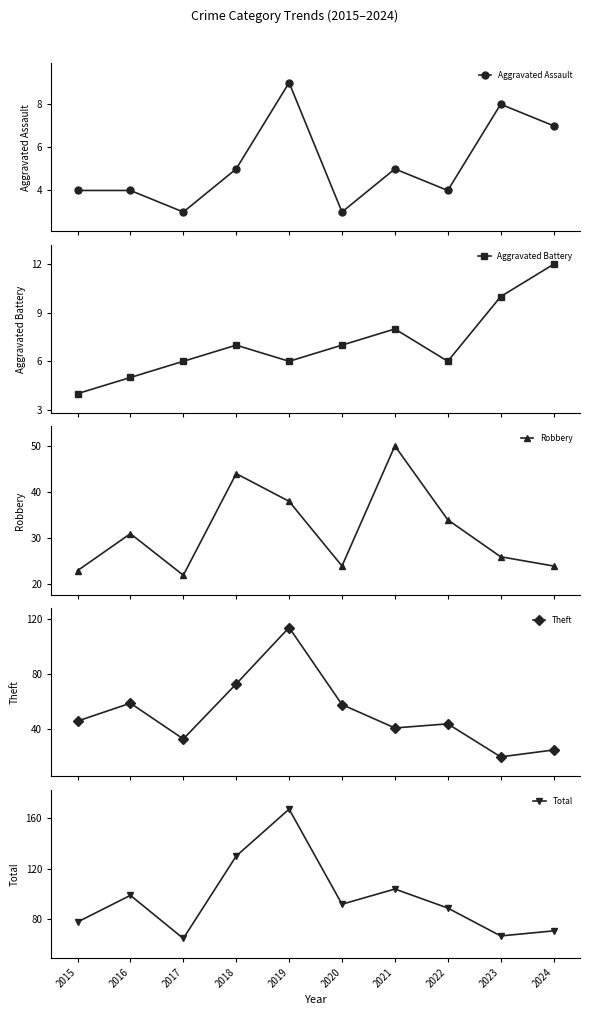

True or false: Theft and Total cross at least once.

False